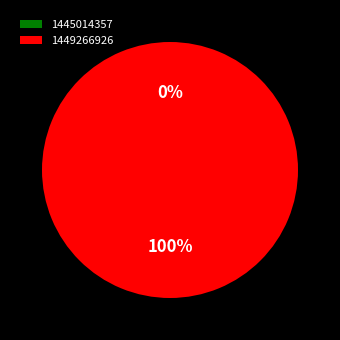

Which slice is the largest?

1449266926